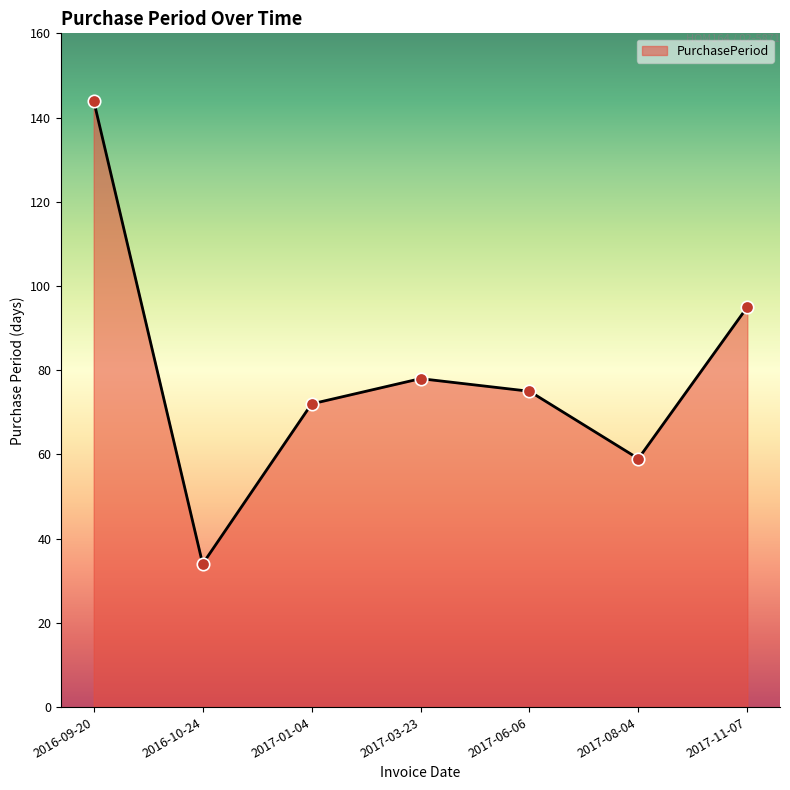

What is the change in value from 2016-09-20 to 2017-01-04?

-72